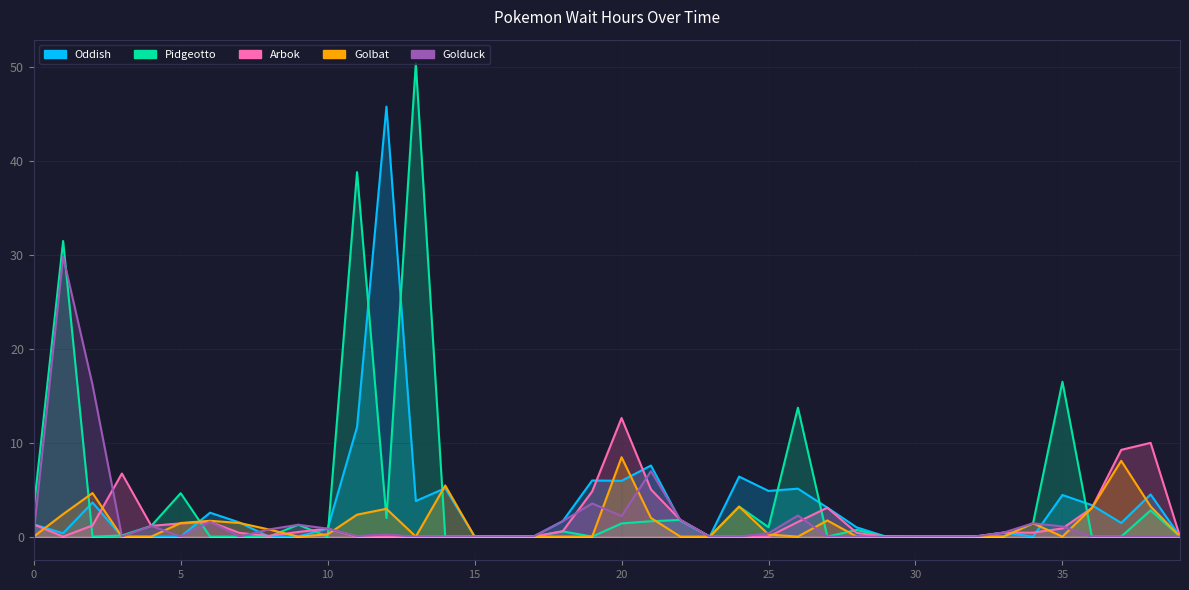

Which series ends up on top after the final intersection of [Golbat] Wait Hours: Total and [Pidgeotto] Wait Hours: Total?

[Golbat] Wait Hours: Total